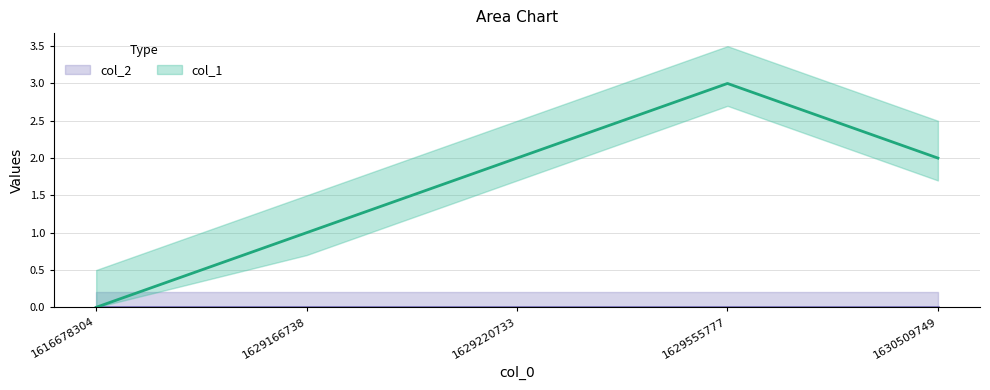

Reading right to left, transcribe all the data shown in this chart.

1630509749=2	1629555777=3	1629220733=2	1629166738=1	1616678304=0